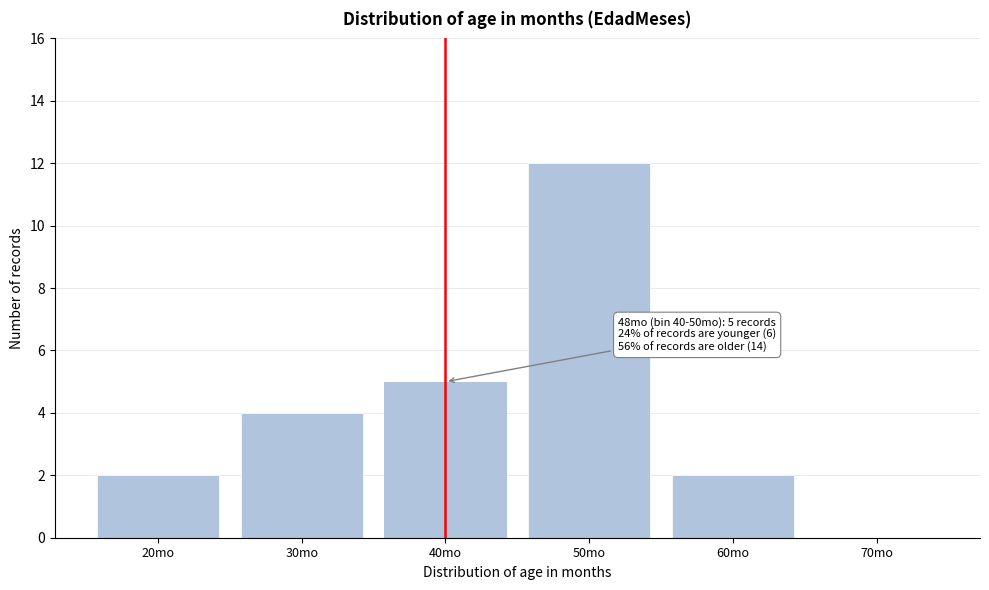

Reading left to right, list all the values displayed in this chart.

20mo=2	30mo=4	40mo=5	50mo=12	60mo=2	70mo=0